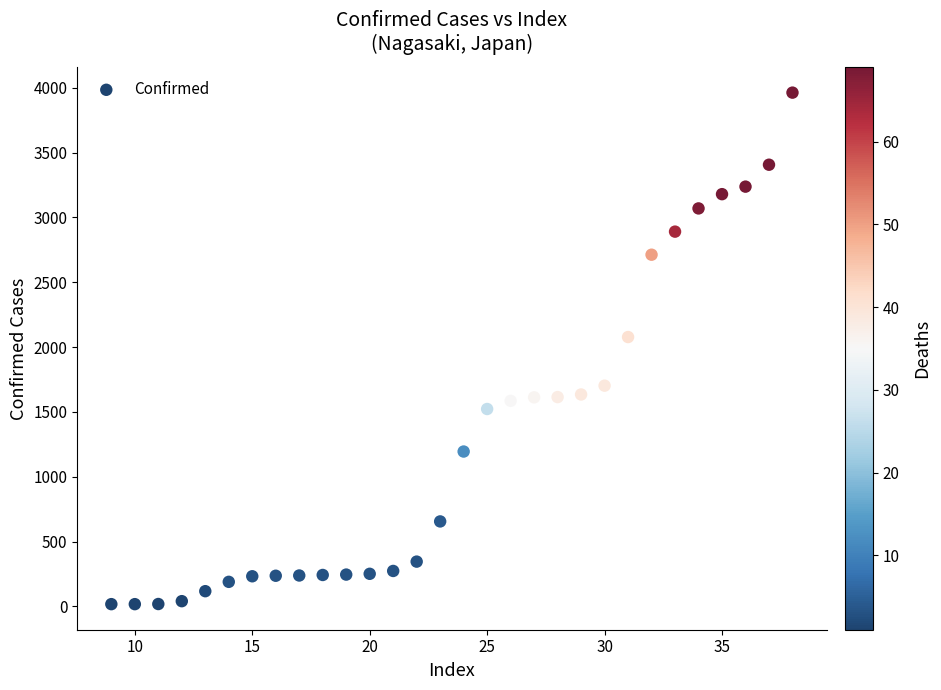

What is the range of Y values (max minus min)?

3945